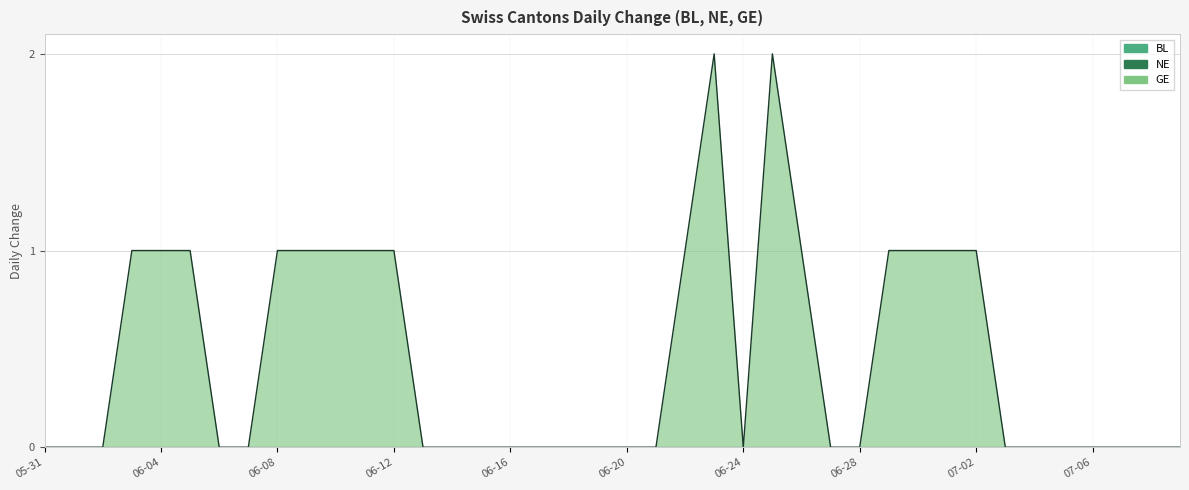

What is the label of the 35th point from the left?

2020-07-04